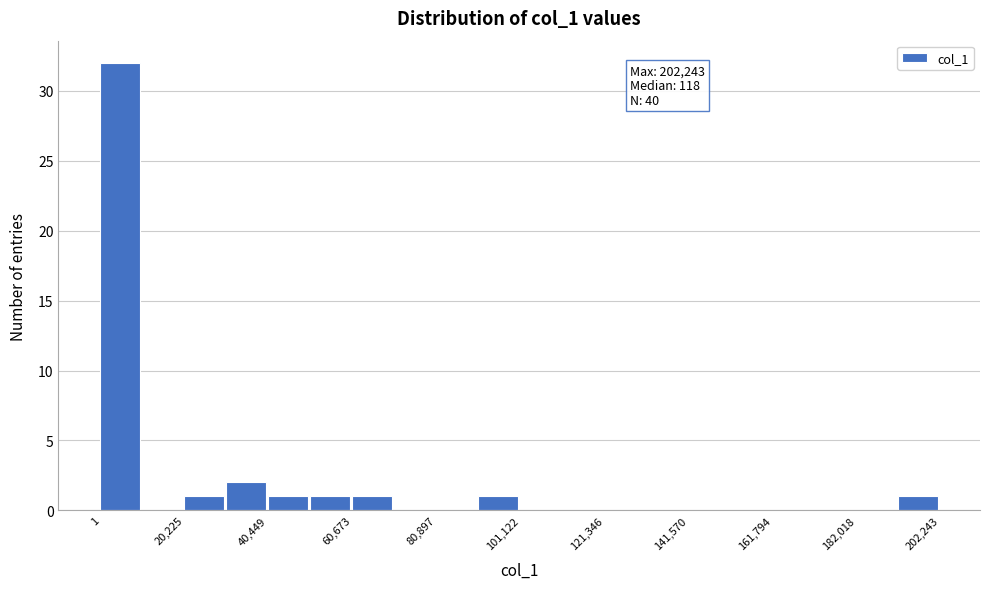

Read against the x-axis, roughly where is the centre of the tallest bar?

5000